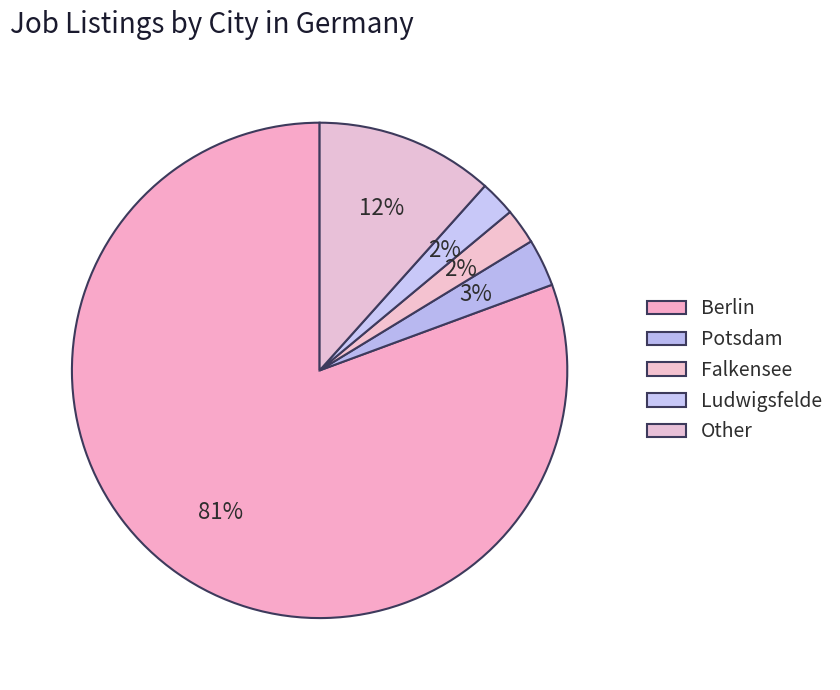

How many slices are in this pie chart?

5